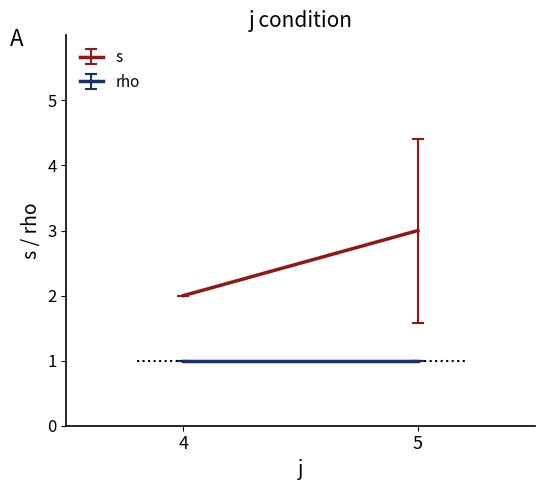

True or false: rho and s cross at least once.

False